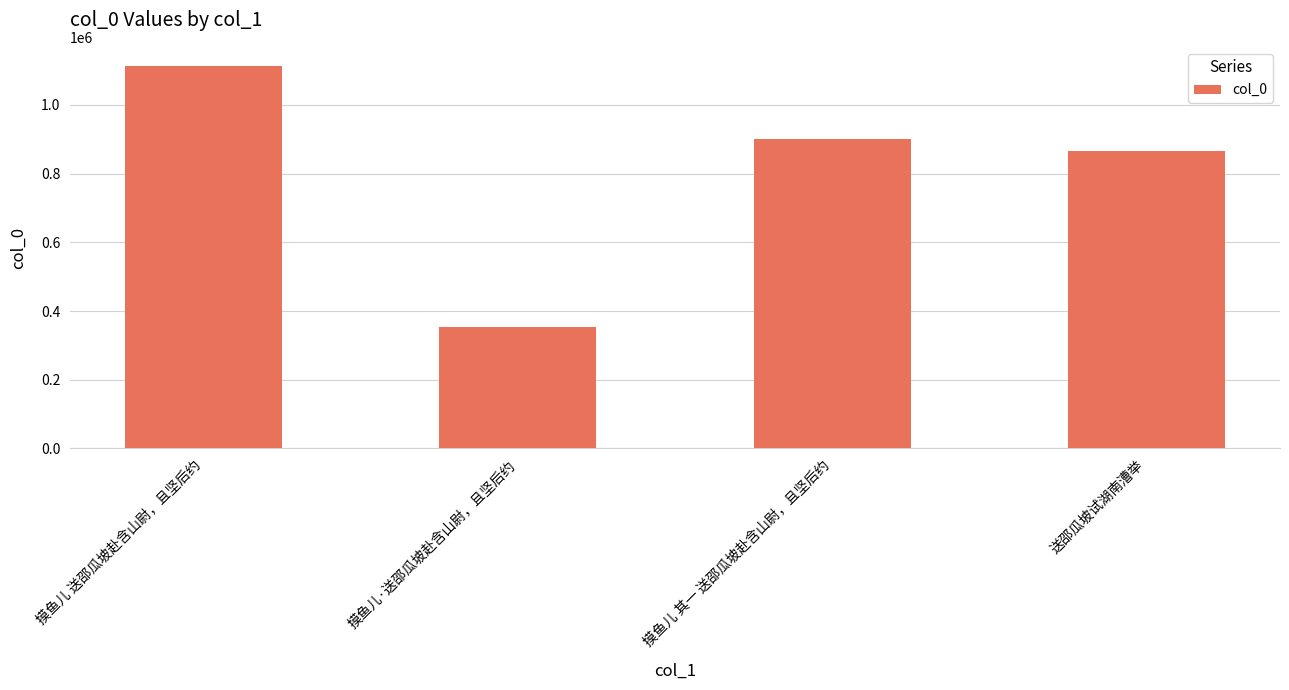

Which category has the highest value across all series?

摸鱼儿 送邵瓜坡赴含山尉，且坚后约